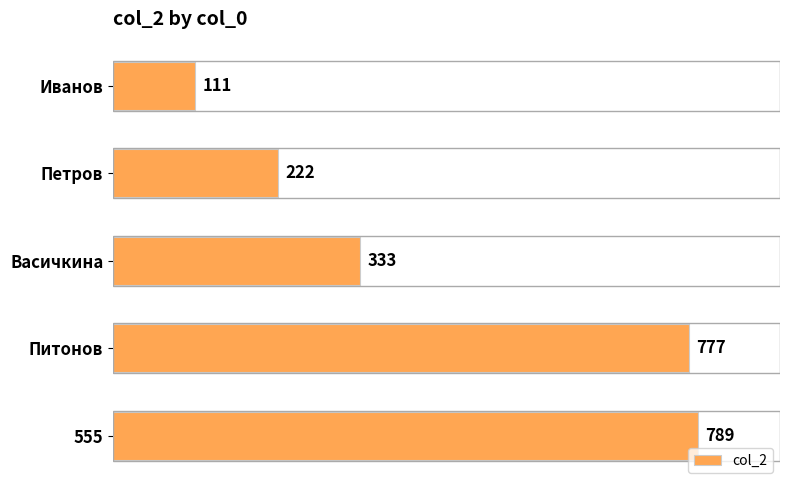

Where is the data nearest to the value 450?

Васичкина